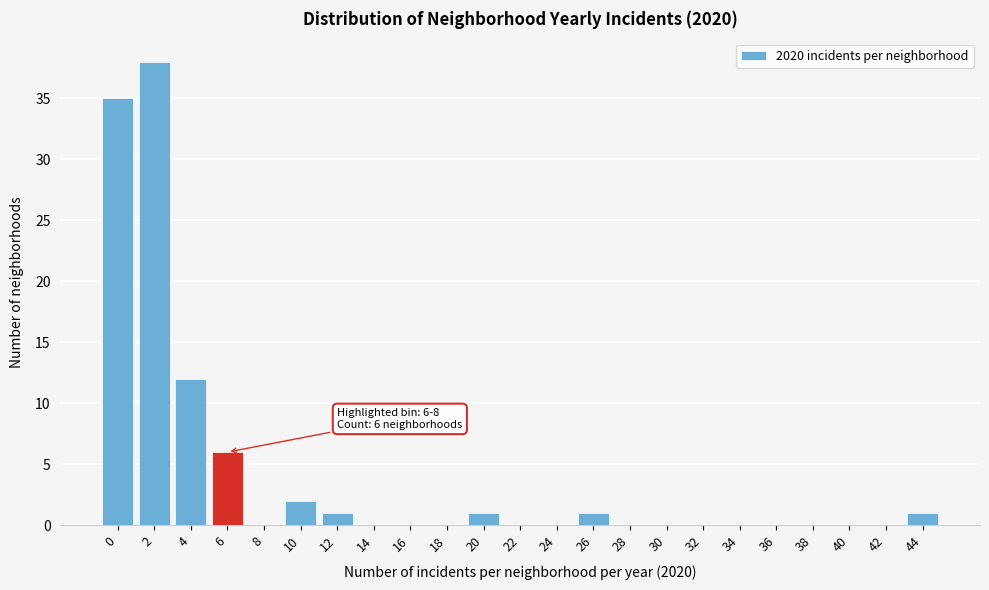

Reading left to right, extract all data points from this chart.

0=35	2=38	4=12	6=6	8=0	10=2	12=1	14=0	16=0	18=0	20=1	22=0	24=0	26=1	28=0	30=0	32=0	34=0	36=0	38=0	40=0	42=0	44=1